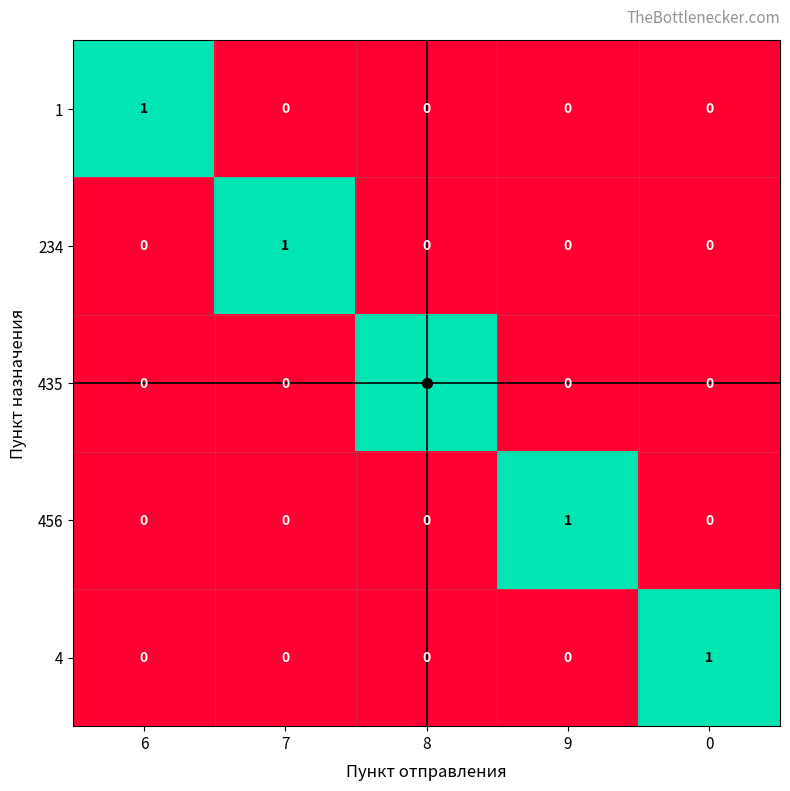

Which category has the highest value in the 234 series?

7